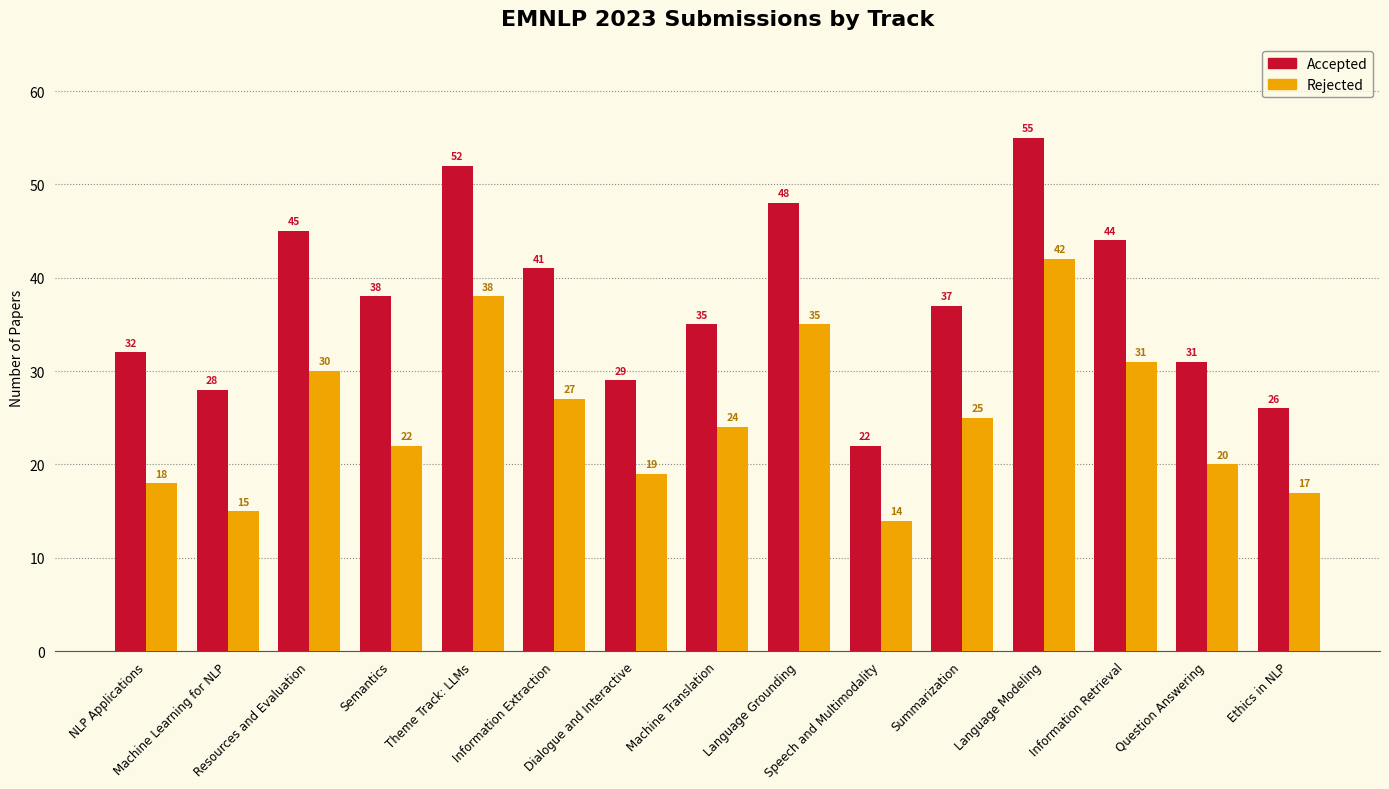

What value does the Rejected series have at Machine Translation?

24